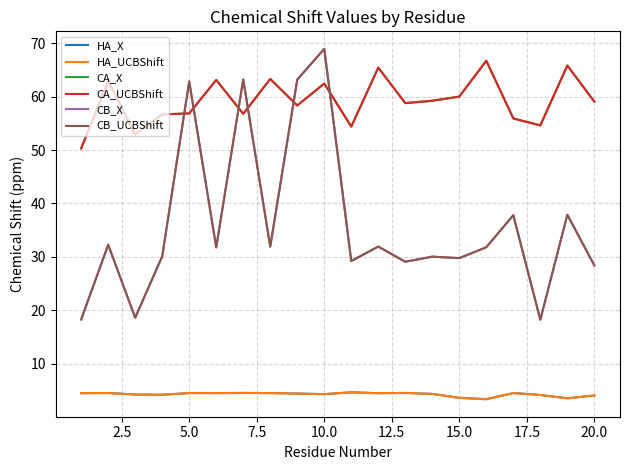

Is this an area chart (filled region under the line)?

No